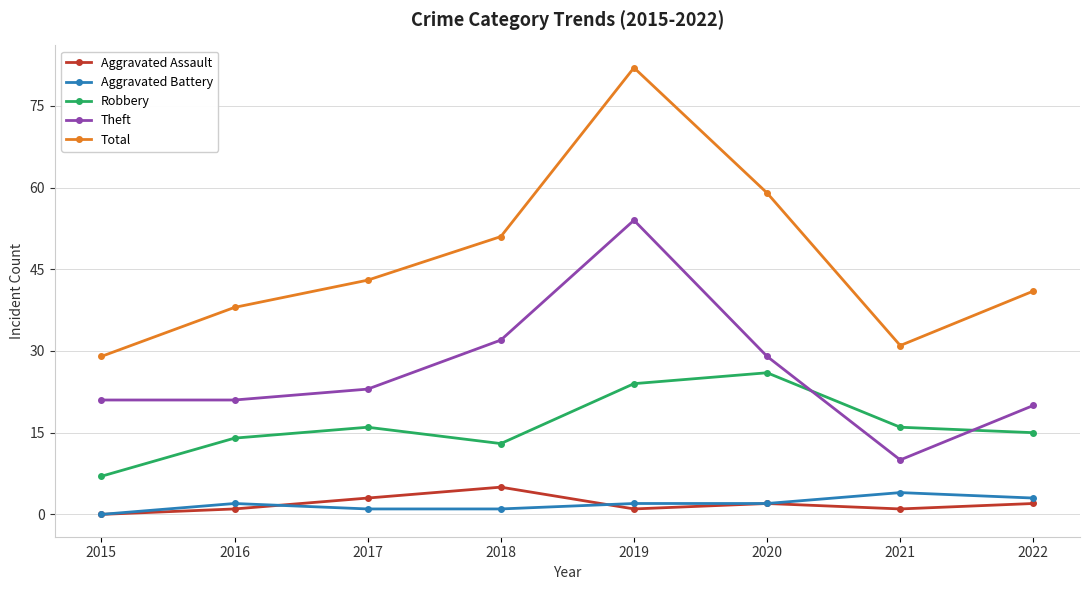

Which series has the largest total across all categories?

Total